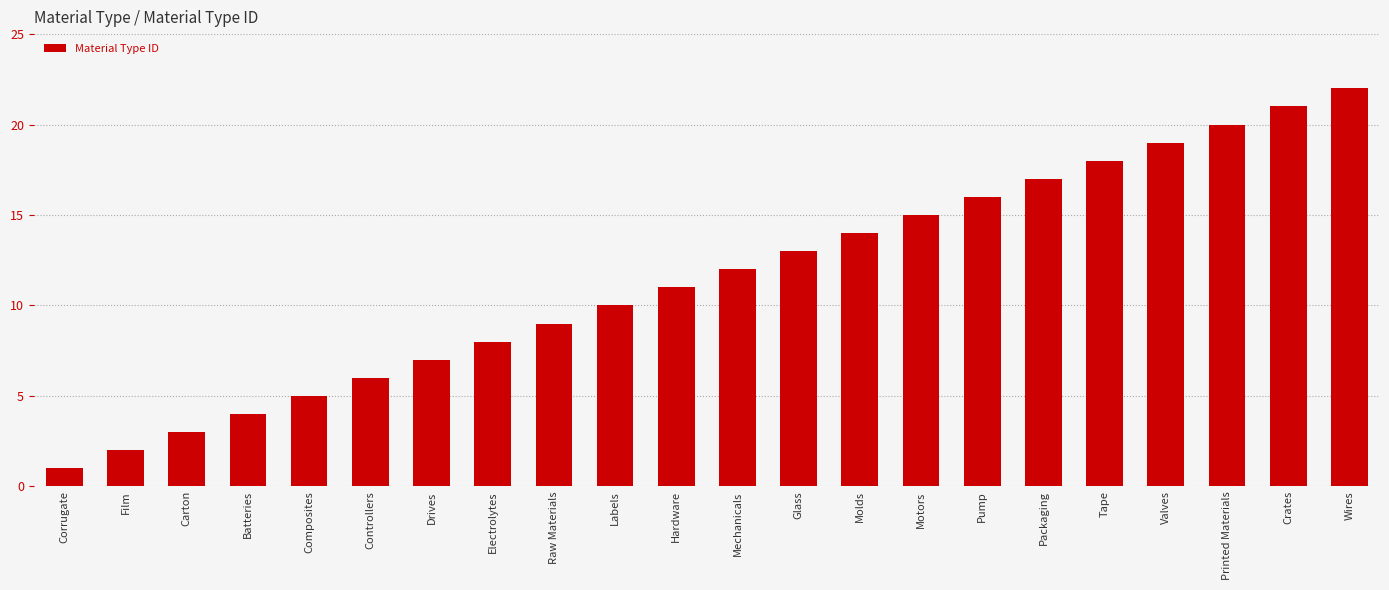

The chart shows a value of 2 at Film. True or false?

True